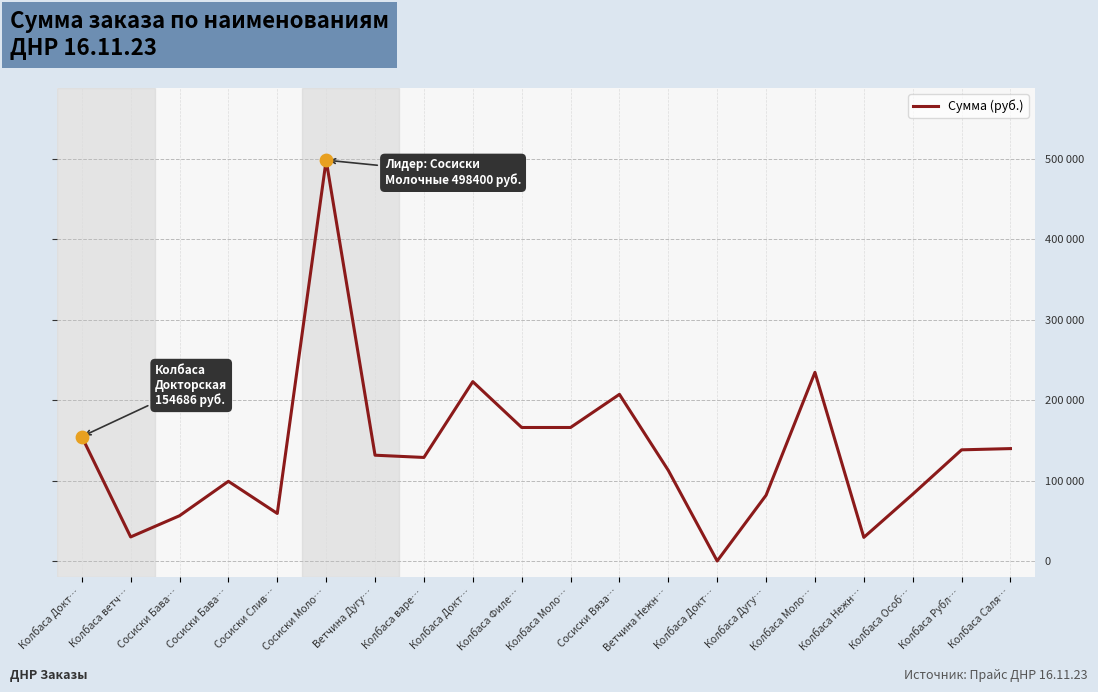

Is this an area chart (filled region under the line)?

No